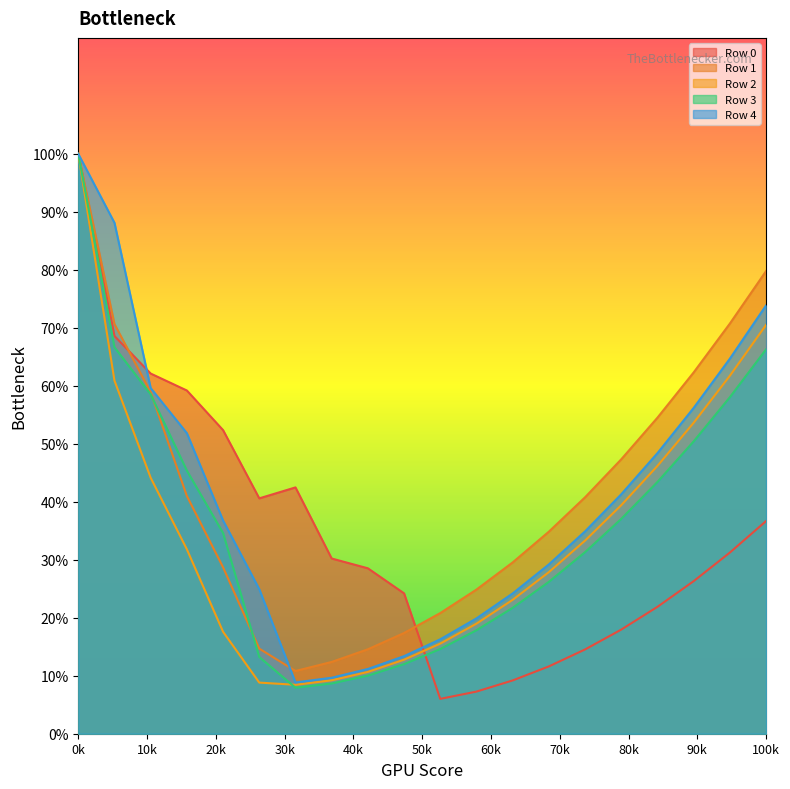

Does the chart display data point markers on the line(s)?

No